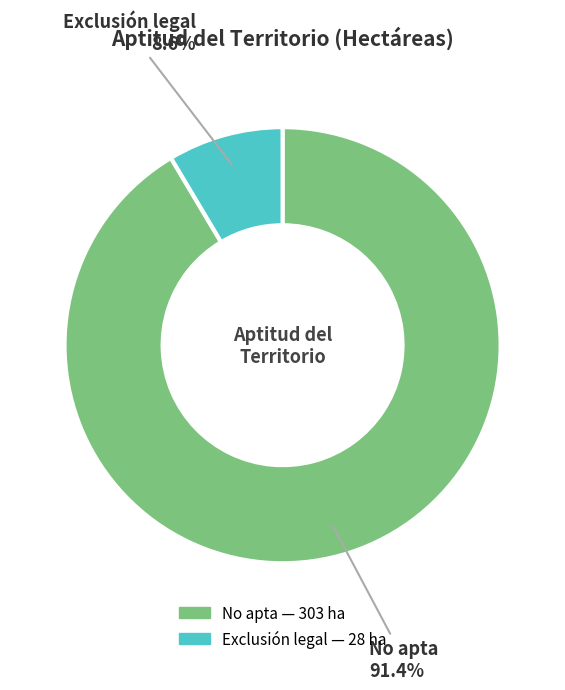

To the nearest percent, what portion does Exclusión legal represent?

9%